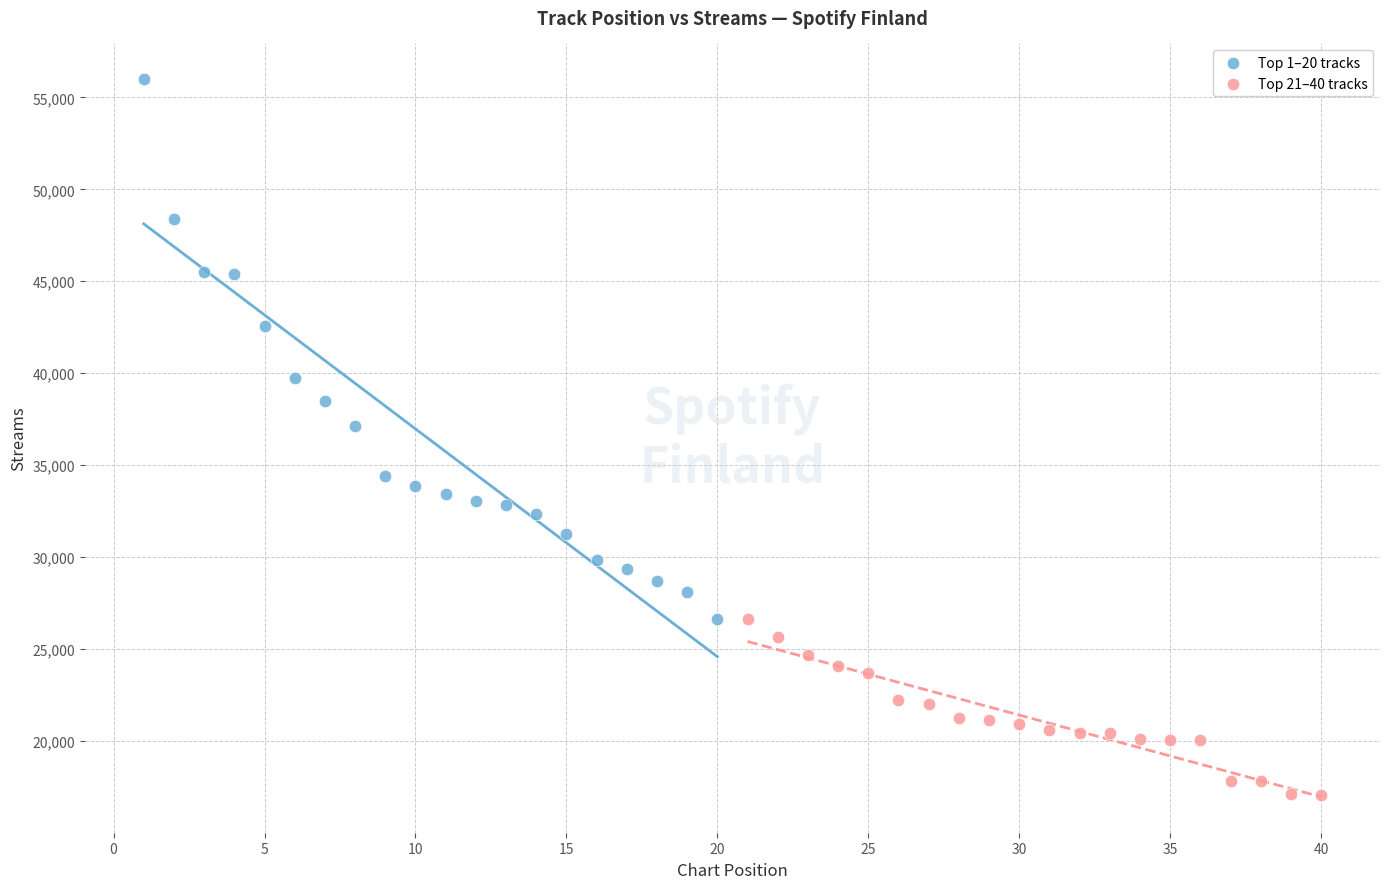

Which series contains the lowest Y value?

Top 21–40 tracks